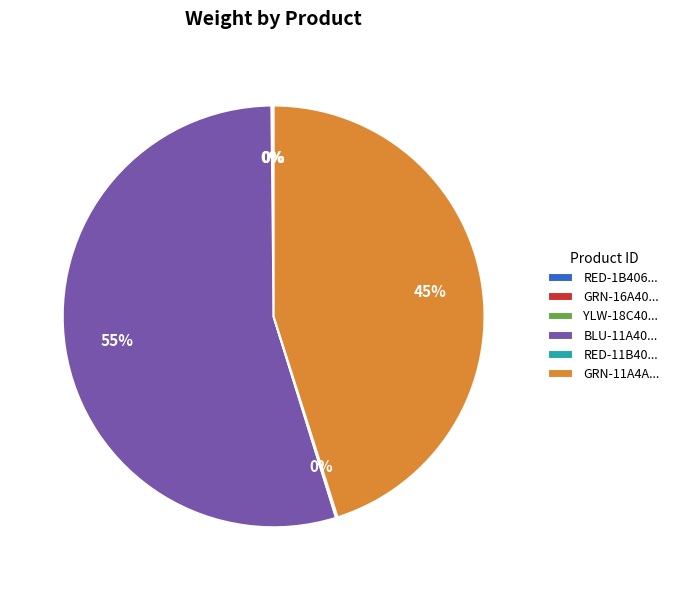

To the nearest percent, what percentage of the pie is GRN-11A4A...?

45%